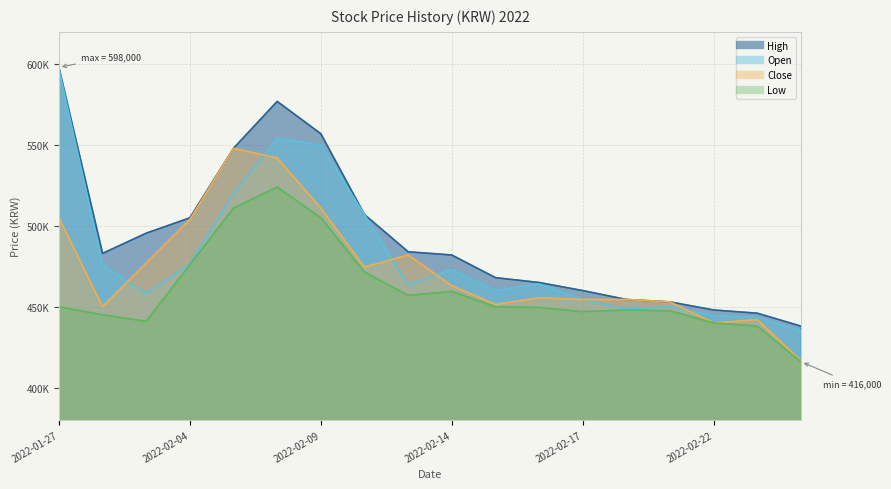

True or false: Low and Close cross at least once.

False